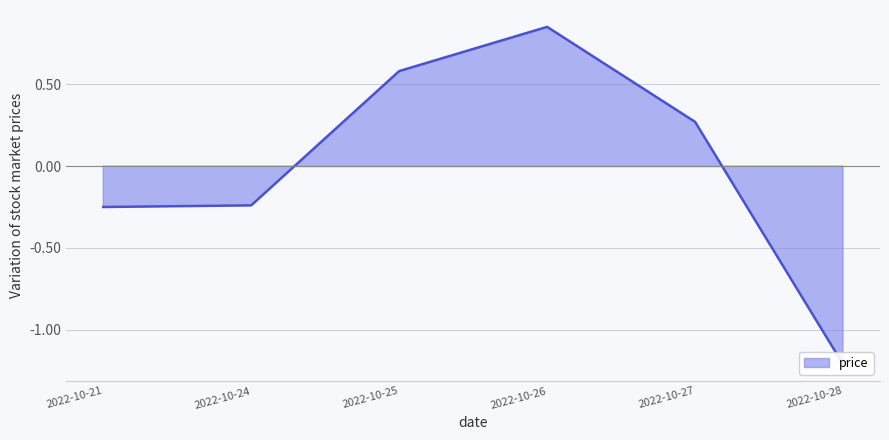

Reading left to right, what are all the values shown in this chart?

2022-10-21=-0.2	2022-10-24=-0.2	2022-10-25=0.6	2022-10-26=0.9	2022-10-27=0.3	2022-10-28=-1.2